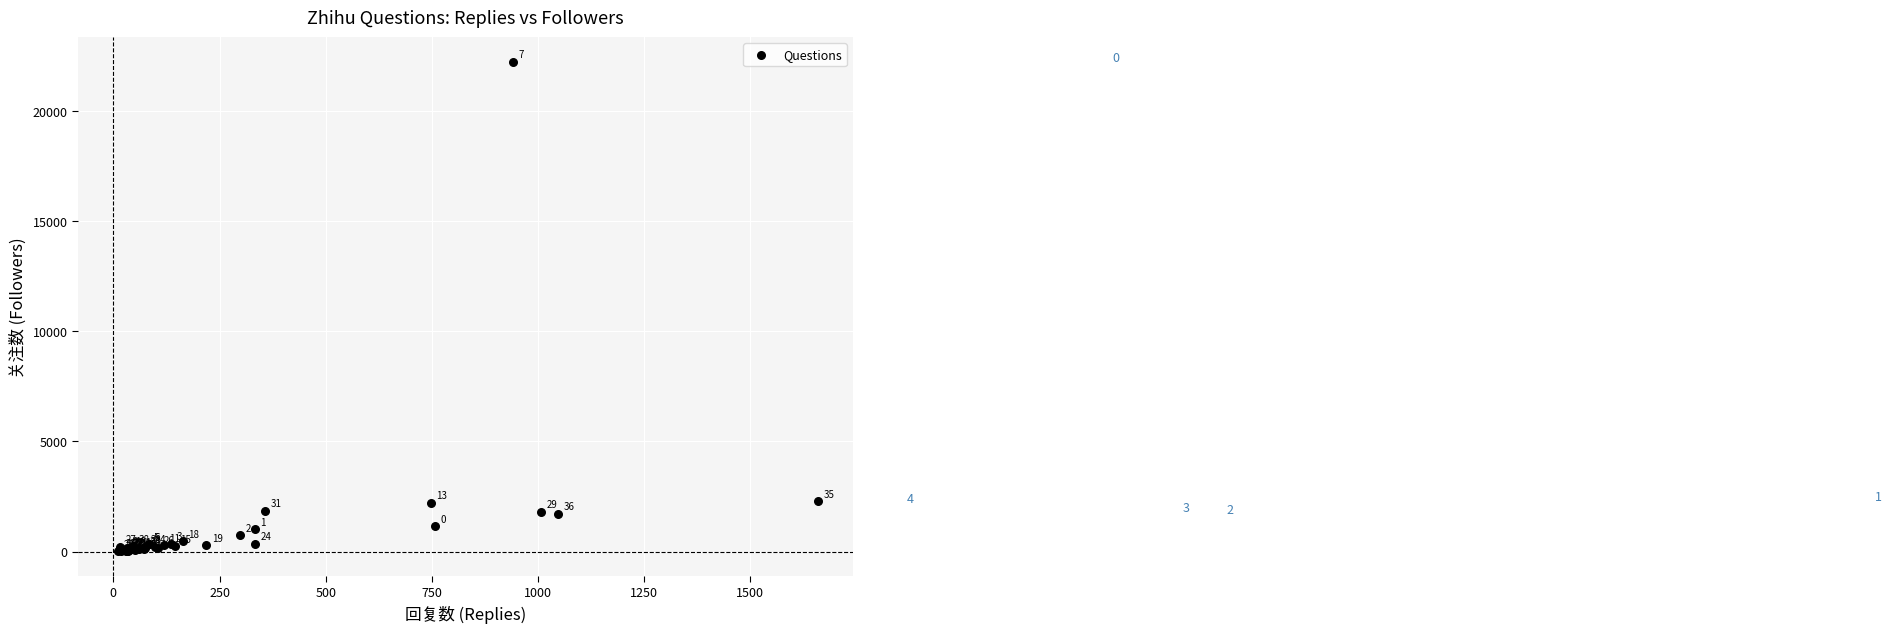

What Y value in the scatter plot is closest to 11137?

2299